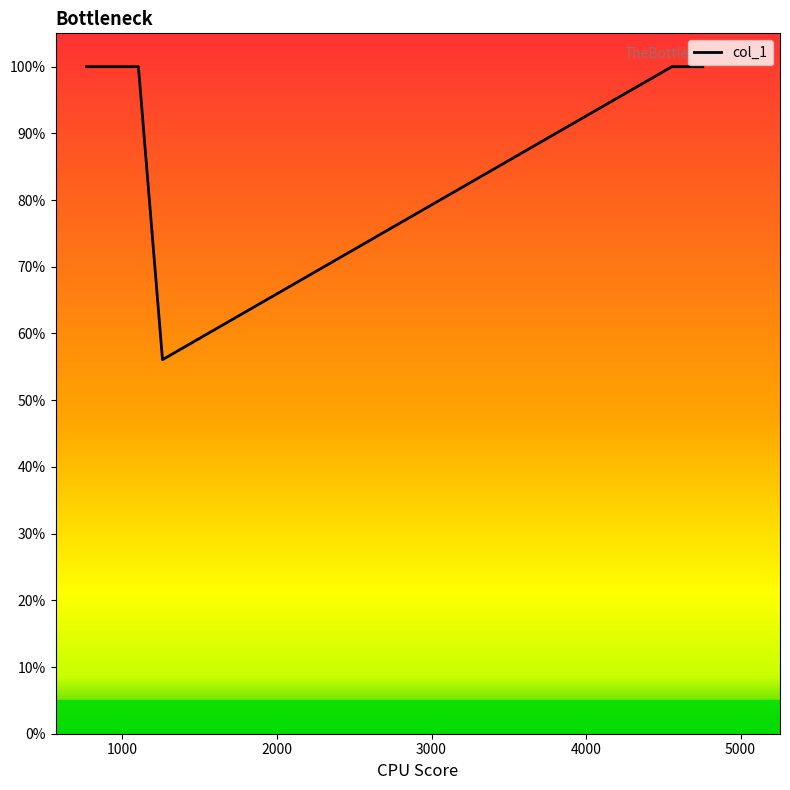

Reading left to right, extract all data points from this chart.

100.0	100.0	100.0	56.1	100.0	100.0